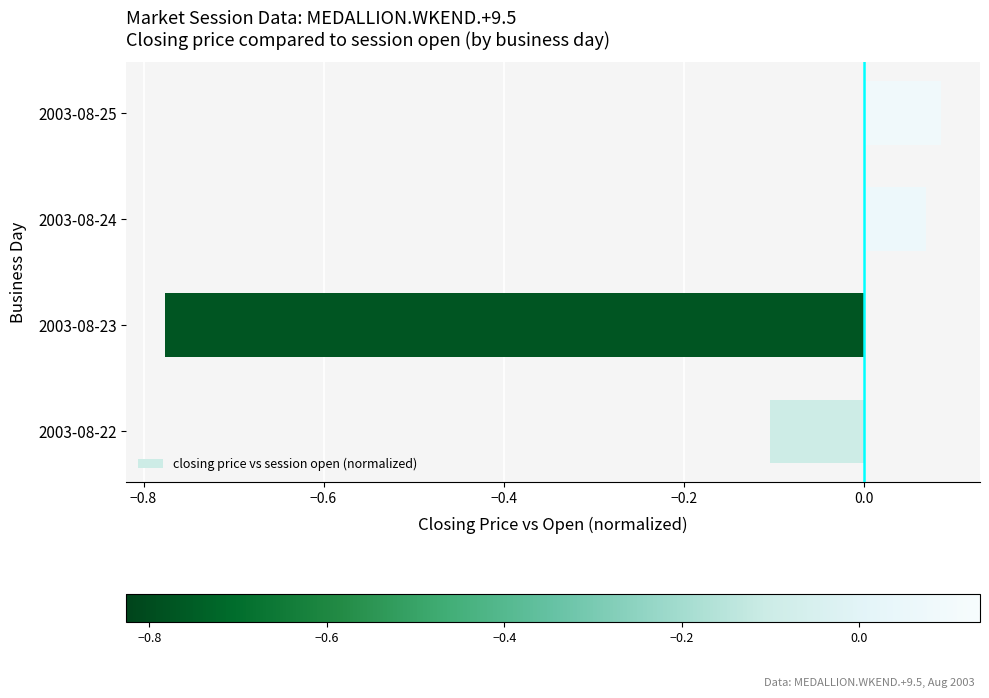

The value at 2003-08-22 is -0.1. True or false?

True